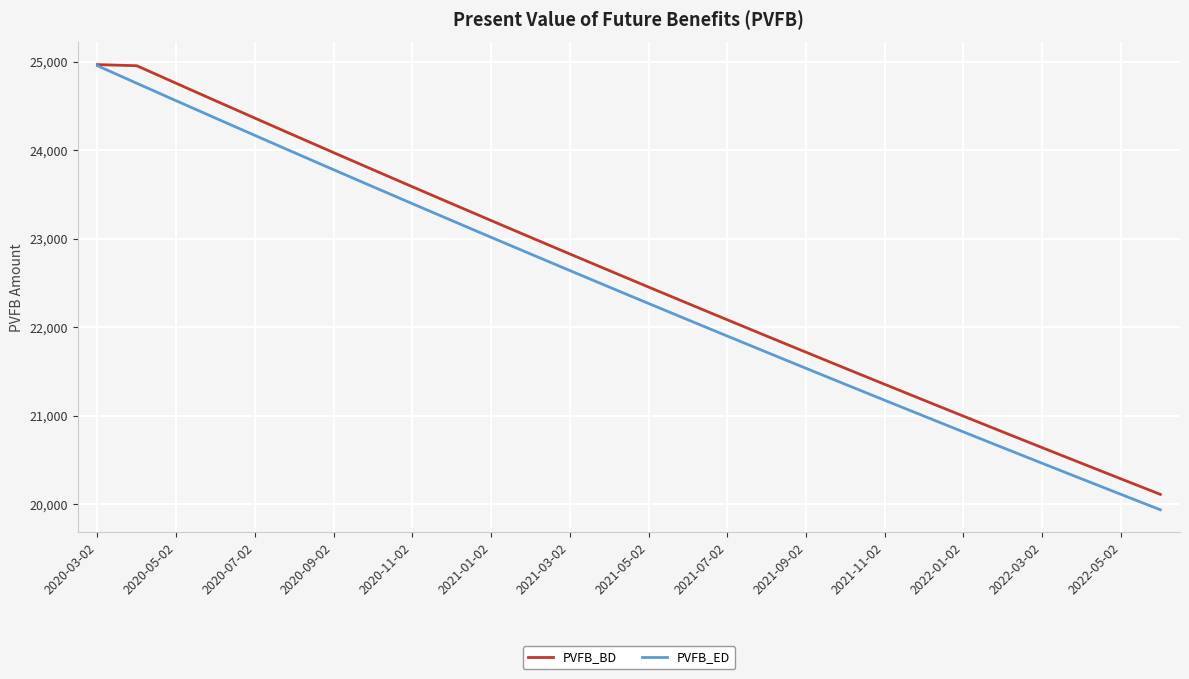

What is the maximum value for PVFB_BD?

24969.9